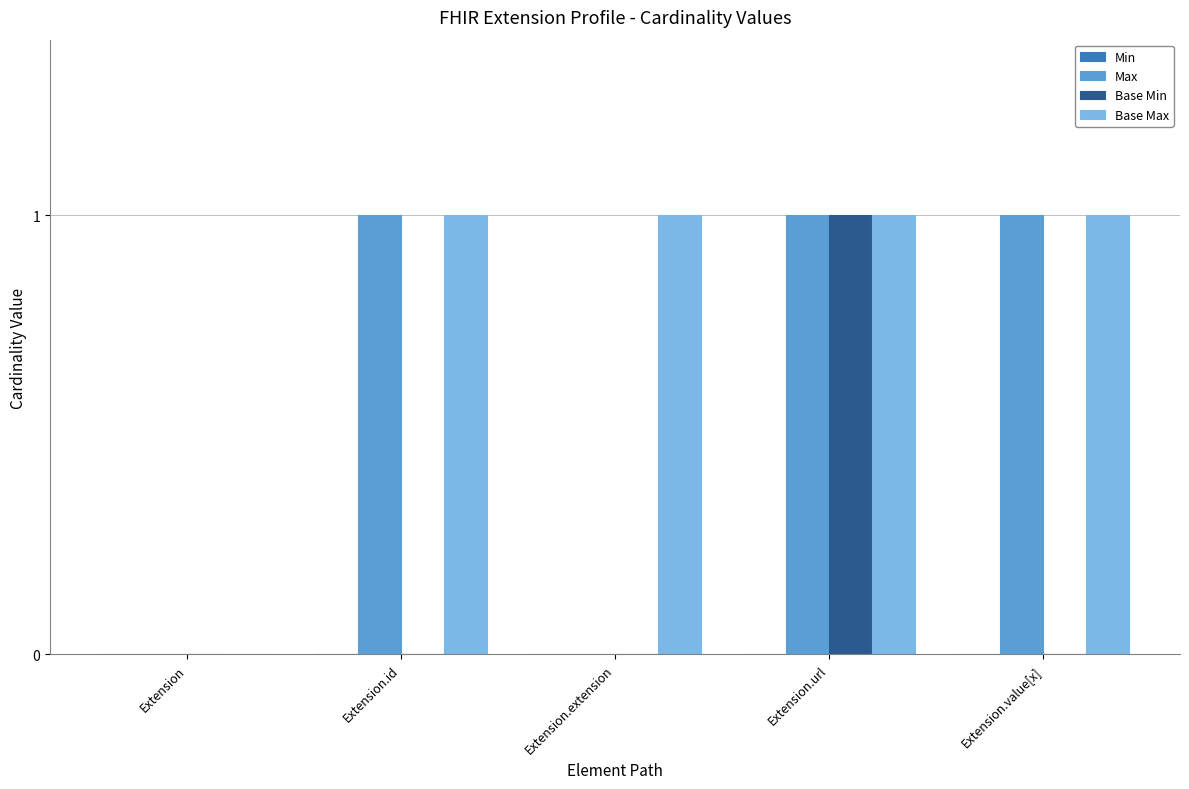

The Base Min series shows 0 at Extension.extension. True or false?

True